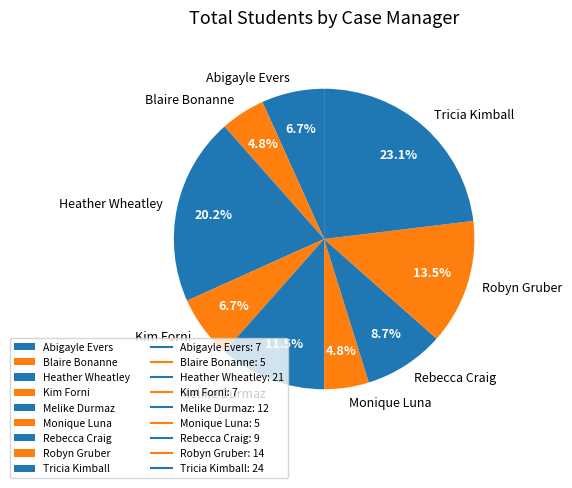

Count the number of slices in the pie.

9